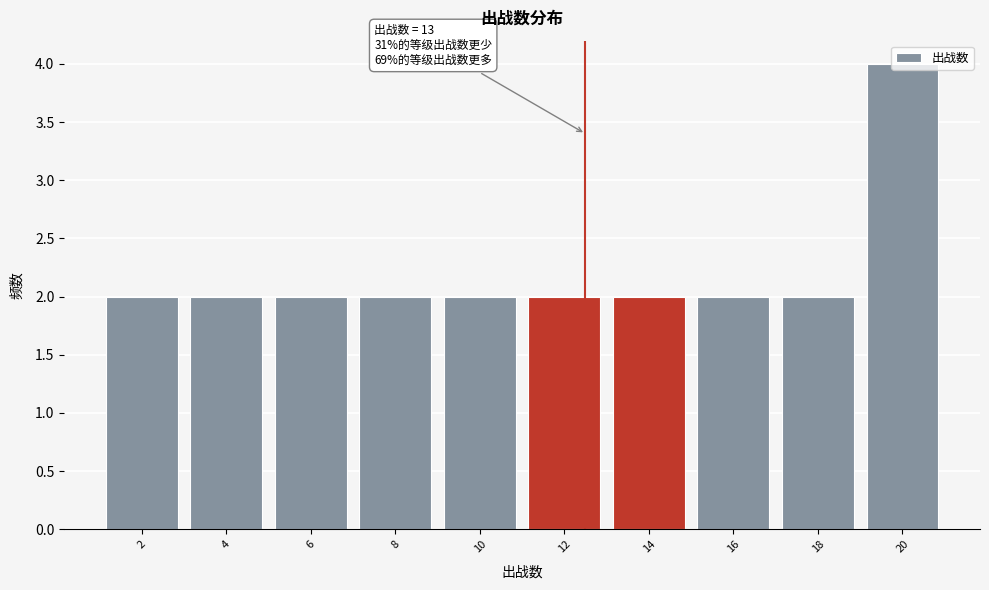

What is the value of the 1st bar from the left?

2